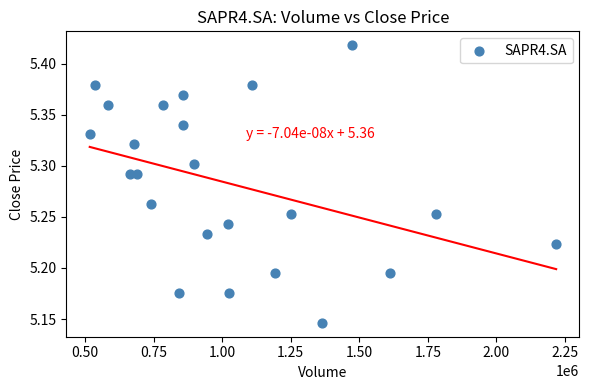

What is the range of Y values (max minus min)?

0.3